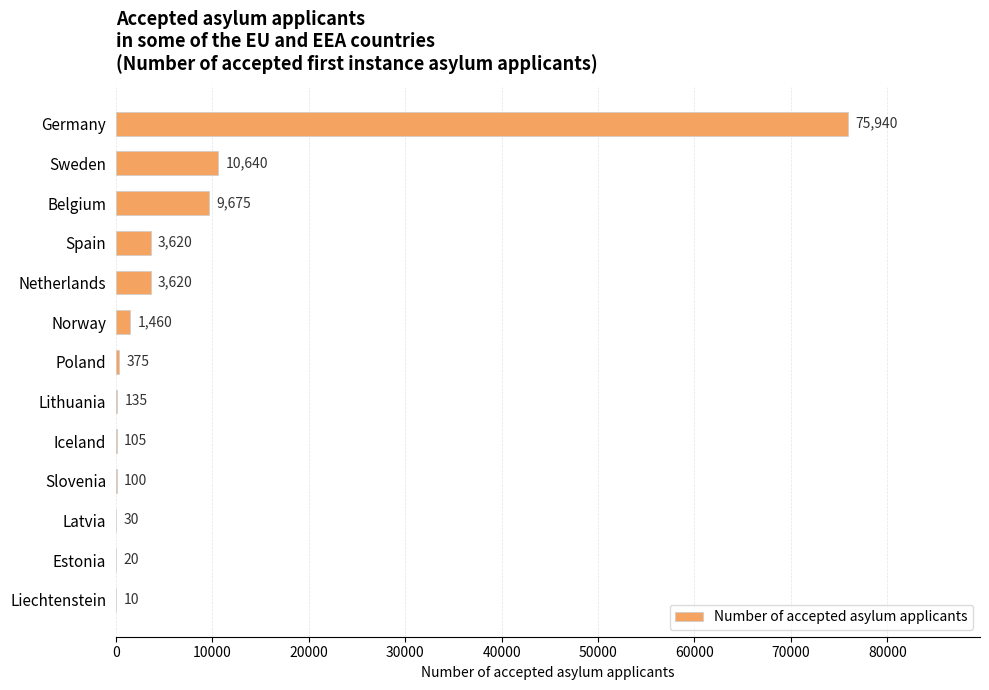

What is the greatest value displayed?

75940